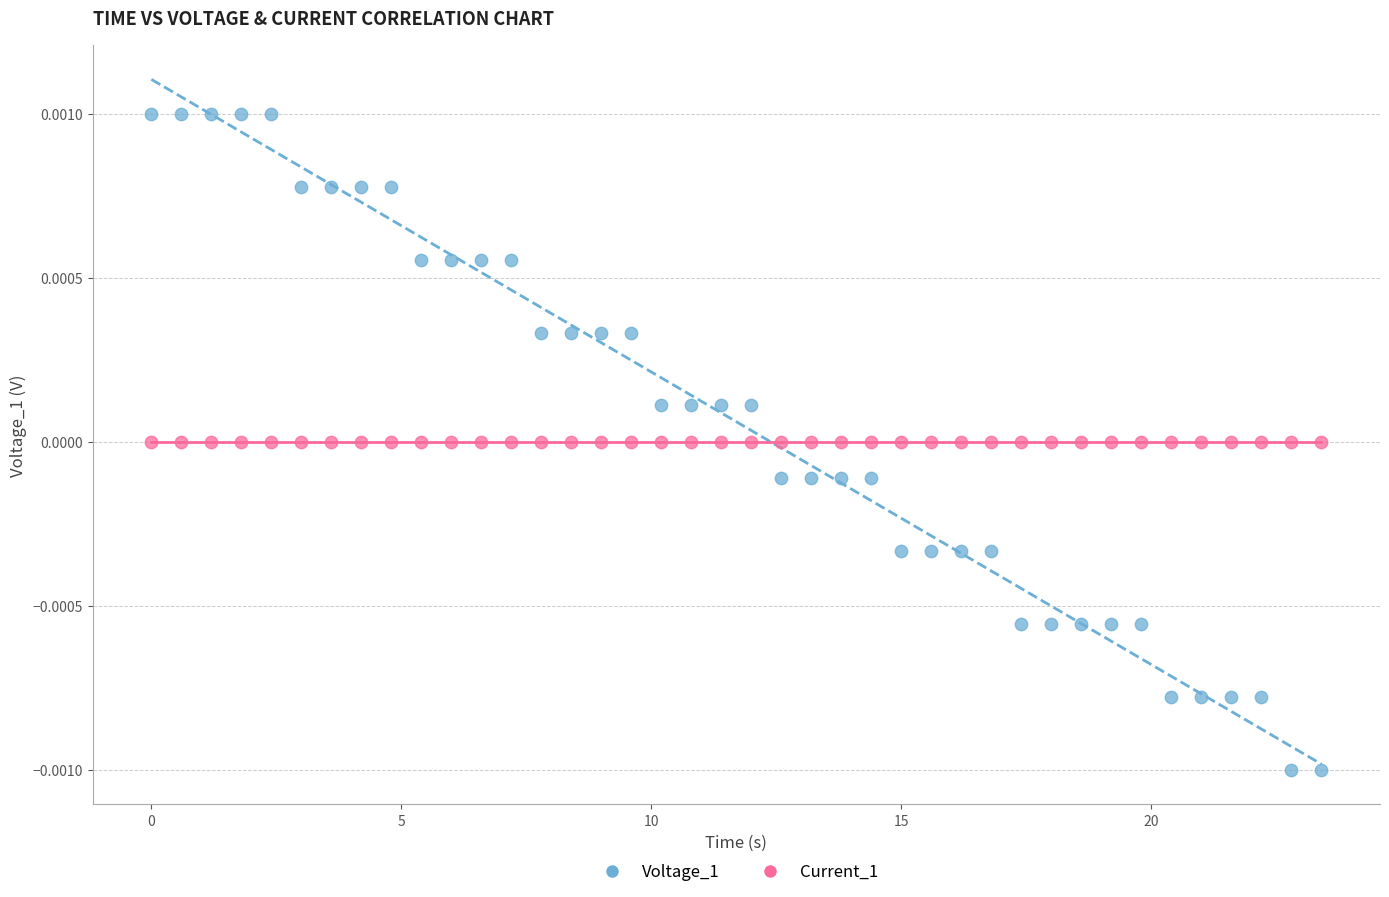

Which series has the largest Y range (max minus min)?

Voltage_1